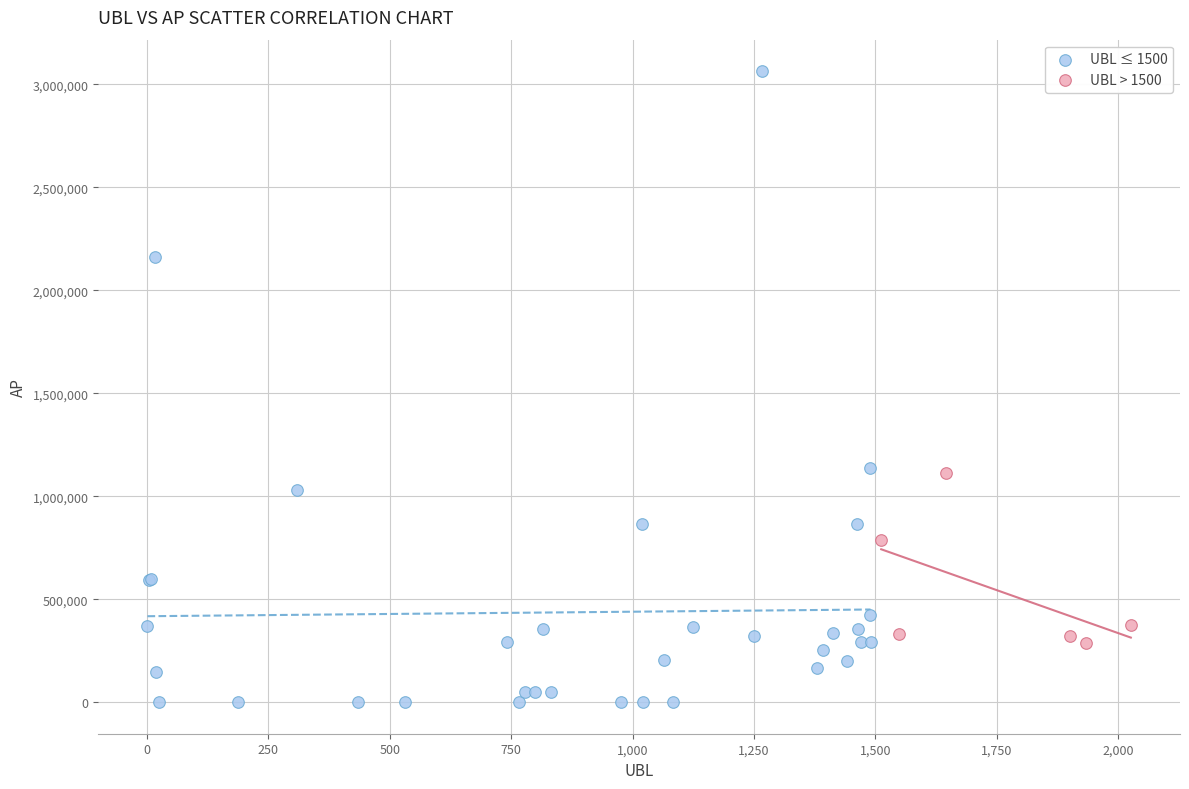

Which series has the largest Y range (max minus min)?

UBL ≤ 1500